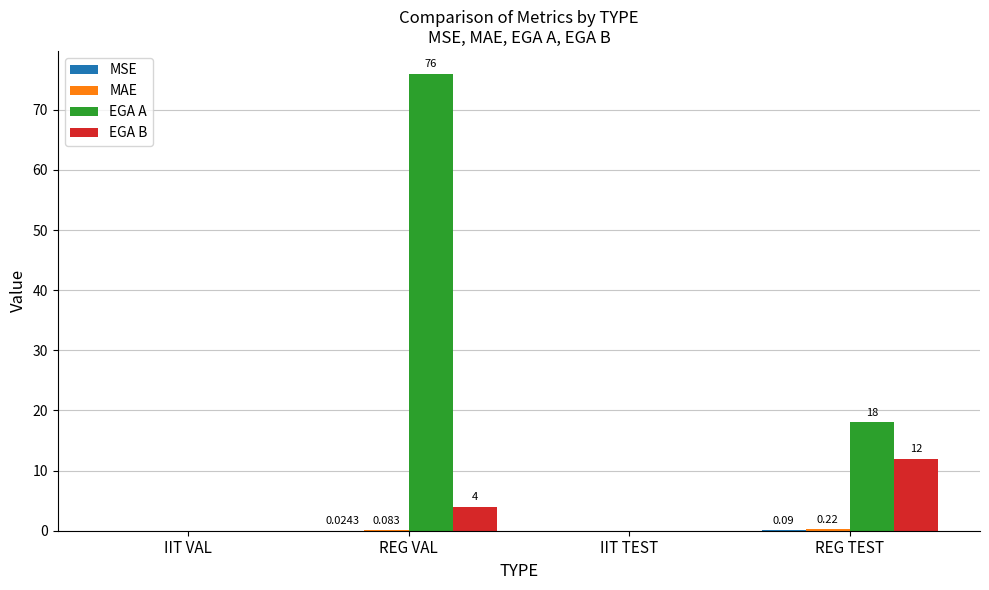

At which label does EGA A first exceed 18?

REG VAL